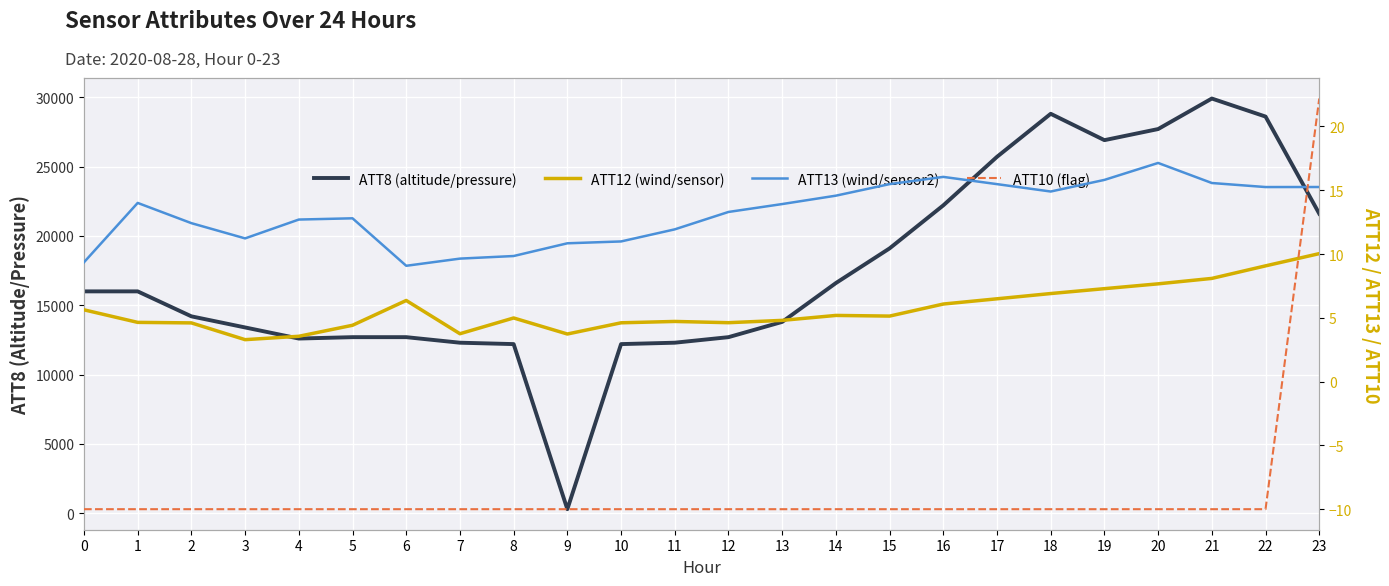

Where does the ATT8 series first go above 16000?

14